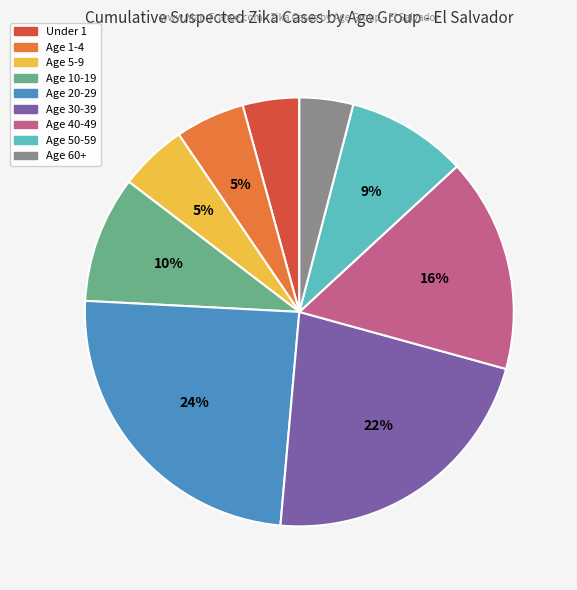

Does any single category account for the majority?

No